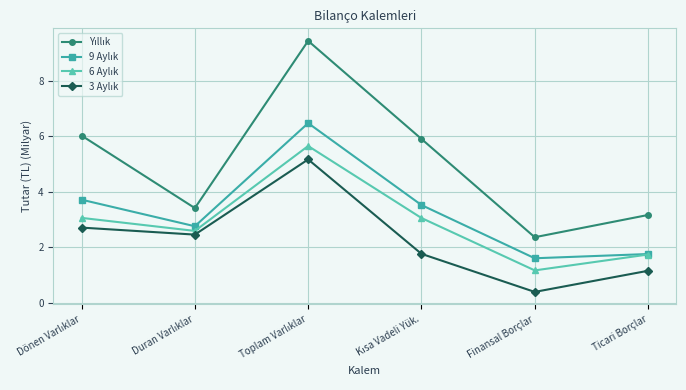

What is the maximum value shown in the chart?

9.4